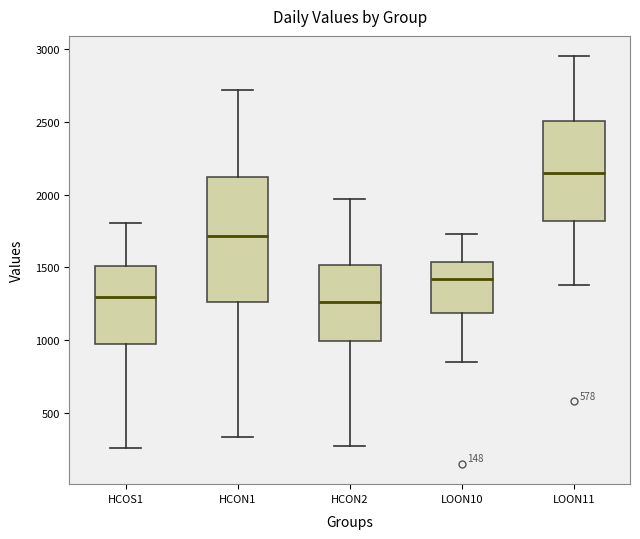

Which box is the tallest, from its lower edge to its upper edge?

HCON1